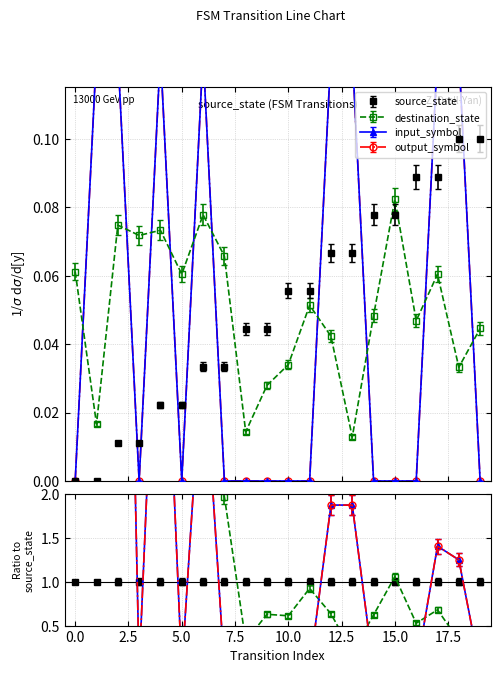

At which category does destination_state reach its first local peak?

2